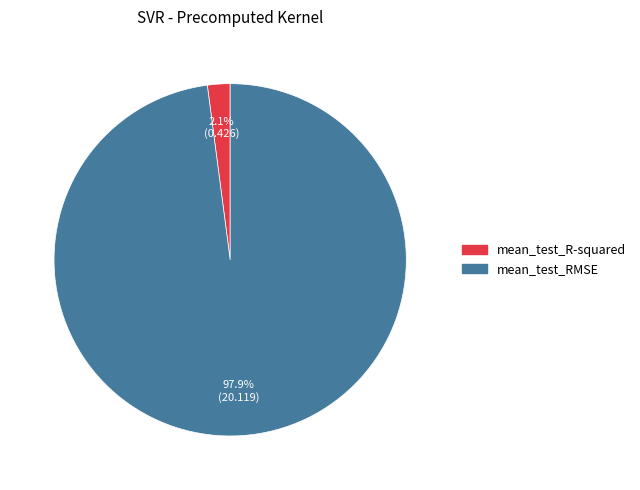

To the nearest percent, what is the average slice percentage?

50%